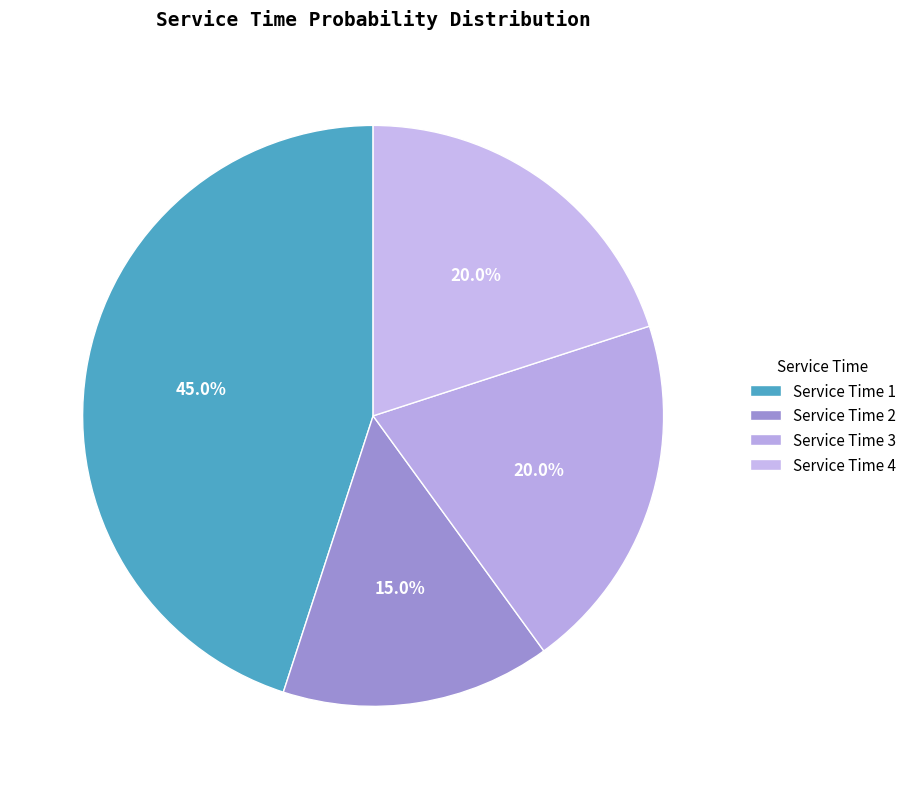

True or false: Service Time 1 accounts for 33% of the total.

False